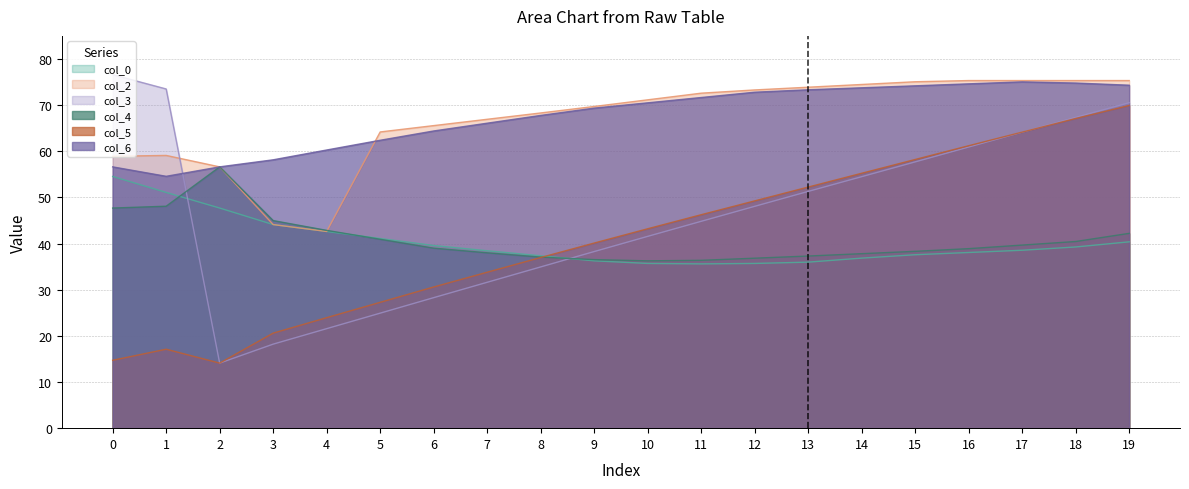

Reading left to right, transcribe all the data shown in this chart.

col_0: 0=54.5	1=51.1	2=47.7	3=44.1	4=42.6	5=41.1	6=39.6	7=38.4	8=37.4	9=36.3	10=35.7	11=35.6	12=35.7	13=36.0	14=36.8	15=37.6	16=38.1	17=38.6	18=39.3	19=40.4
col_2: 0=58.9	1=59.1	2=56.6	3=44.1	4=42.6	5=64.2	6=65.6	7=66.9	8=68.3	9=69.7	10=71.1	11=72.6	12=73.3	13=73.9	14=74.5	15=75.1	16=75.3	17=75.3	18=75.3	19=75.3
col_3: 0=76.6	1=73.5	2=14.1	3=18.2	4=21.6	5=24.9	6=28.3	7=31.6	8=34.9	9=38.3	10=41.6	11=44.8	12=48.1	13=51.3	14=54.5	15=57.7	16=60.9	17=64.1	18=67.3	19=70.5
col_4: 0=47.7	1=48.1	2=56.6	3=45.0	4=42.9	5=40.9	6=39.0	7=38.0	8=37.1	9=36.5	10=36.3	11=36.4	12=36.8	13=37.3	14=37.8	15=38.3	16=38.9	17=39.7	18=40.4	19=42.2
col_5: 0=14.7	1=17.1	2=14.1	3=20.6	4=23.9	5=27.3	6=30.6	7=33.8	8=37.0	9=40.1	10=43.2	11=46.3	12=49.2	13=52.2	14=55.2	15=58.2	16=61.2	17=64.2	18=67.1	19=69.9
col_6: 0=56.6	1=54.6	2=56.6	3=58.1	4=60.3	5=62.4	6=64.4	7=66.1	8=67.8	9=69.3	10=70.5	11=71.6	12=72.8	13=73.3	14=73.8	15=74.2	16=74.6	17=75.0	18=74.8	19=74.3